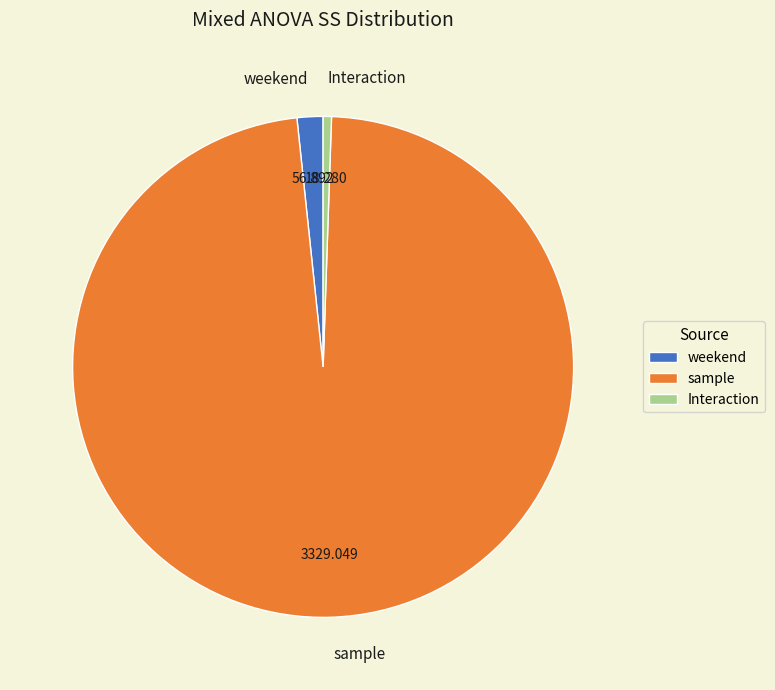

Do Interaction and weekend together represent more than half of the pie?

No